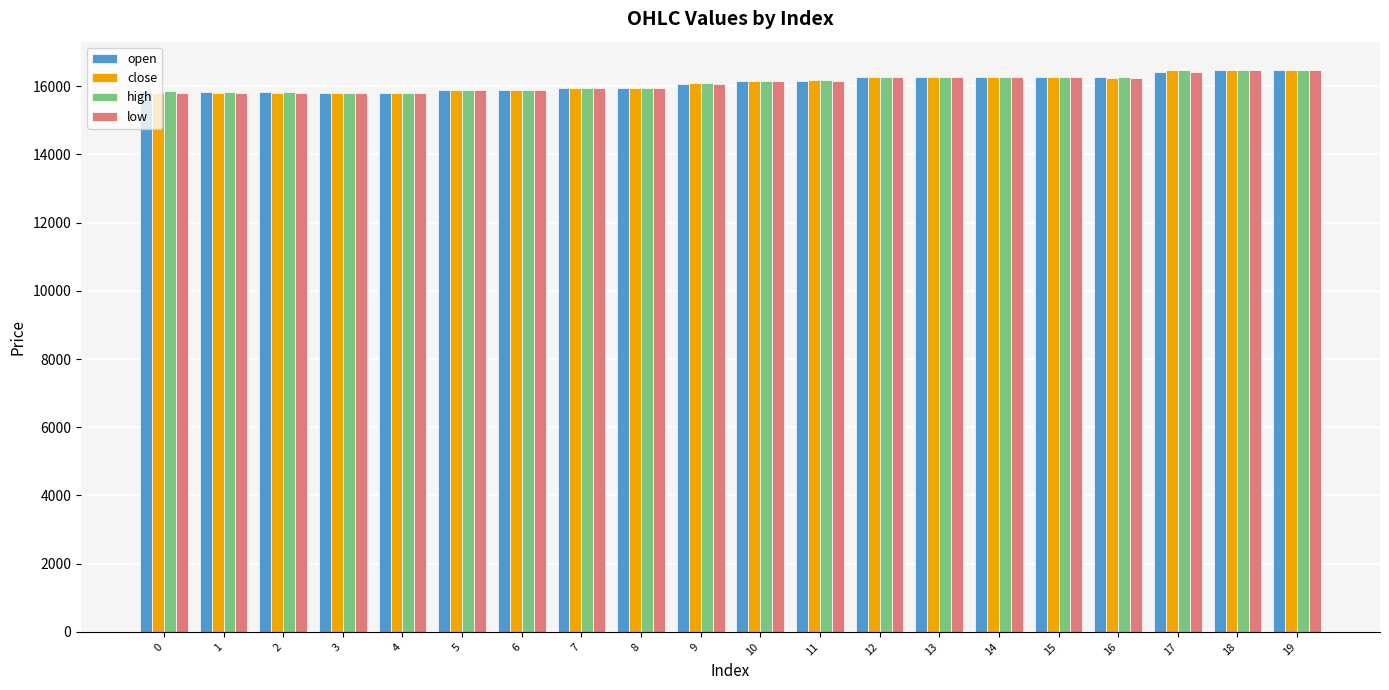

What is the average value of the low series?

16086